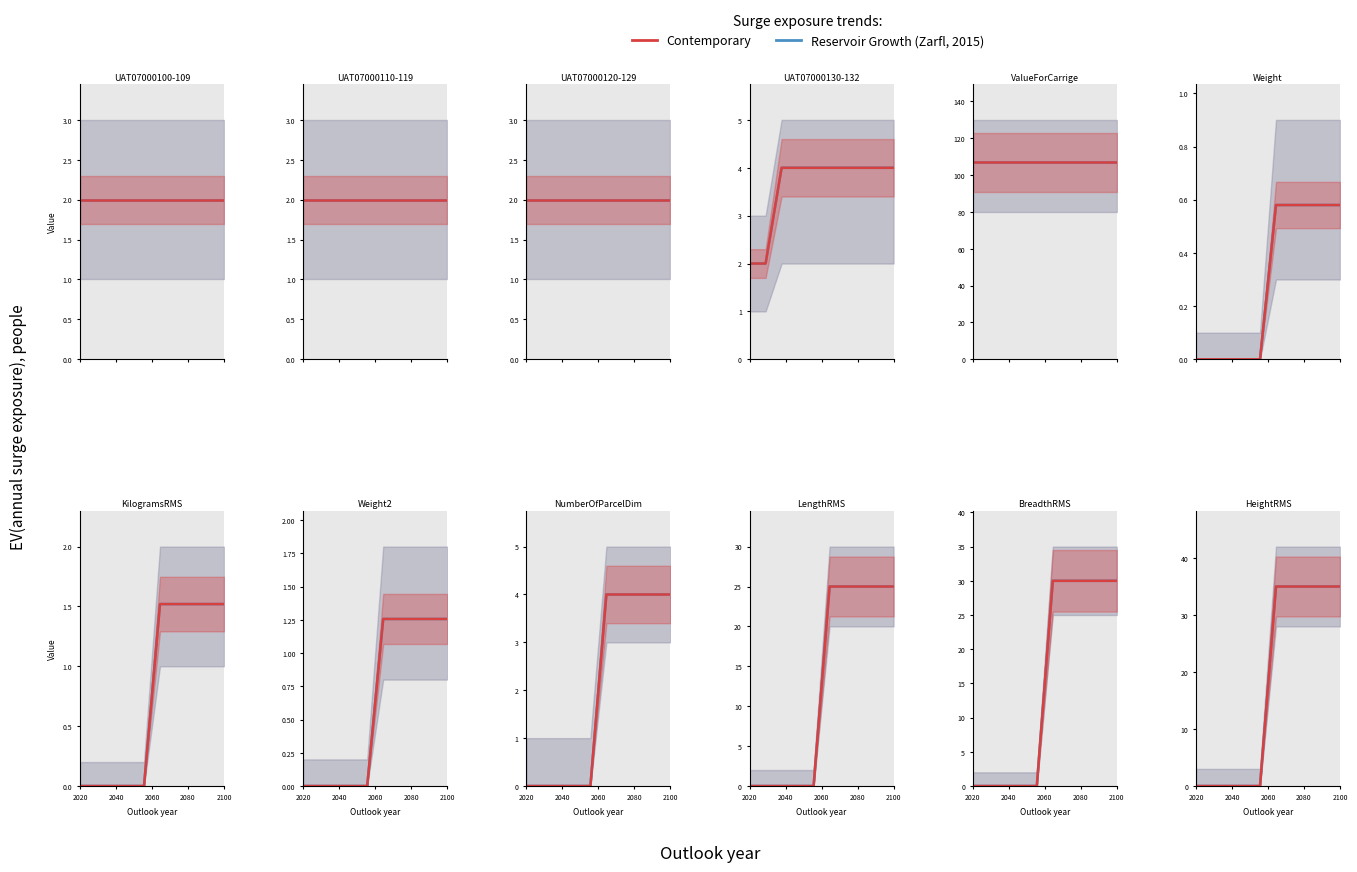

How many data points in Reservoir Growth (Zarfl, 2015) are less than 35?

5